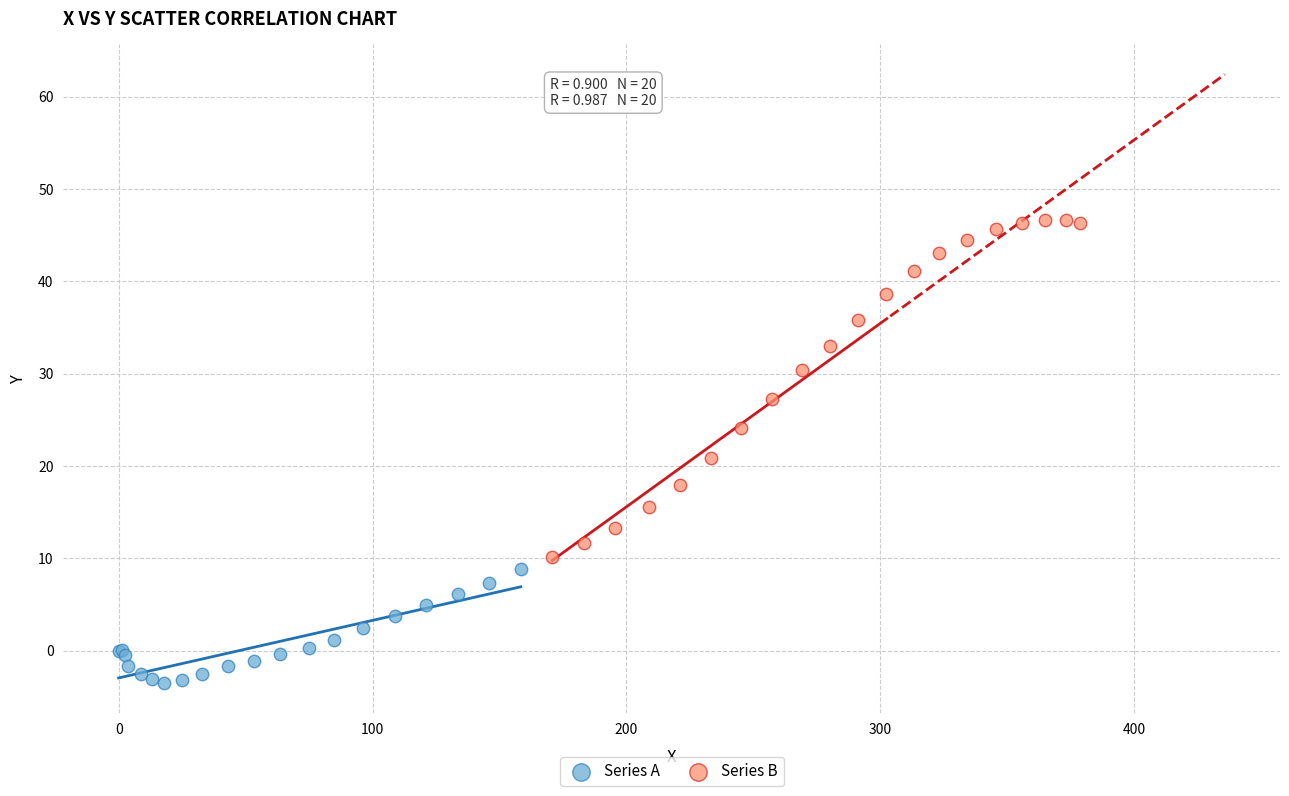

Which series has the largest Y range (max minus min)?

Series B